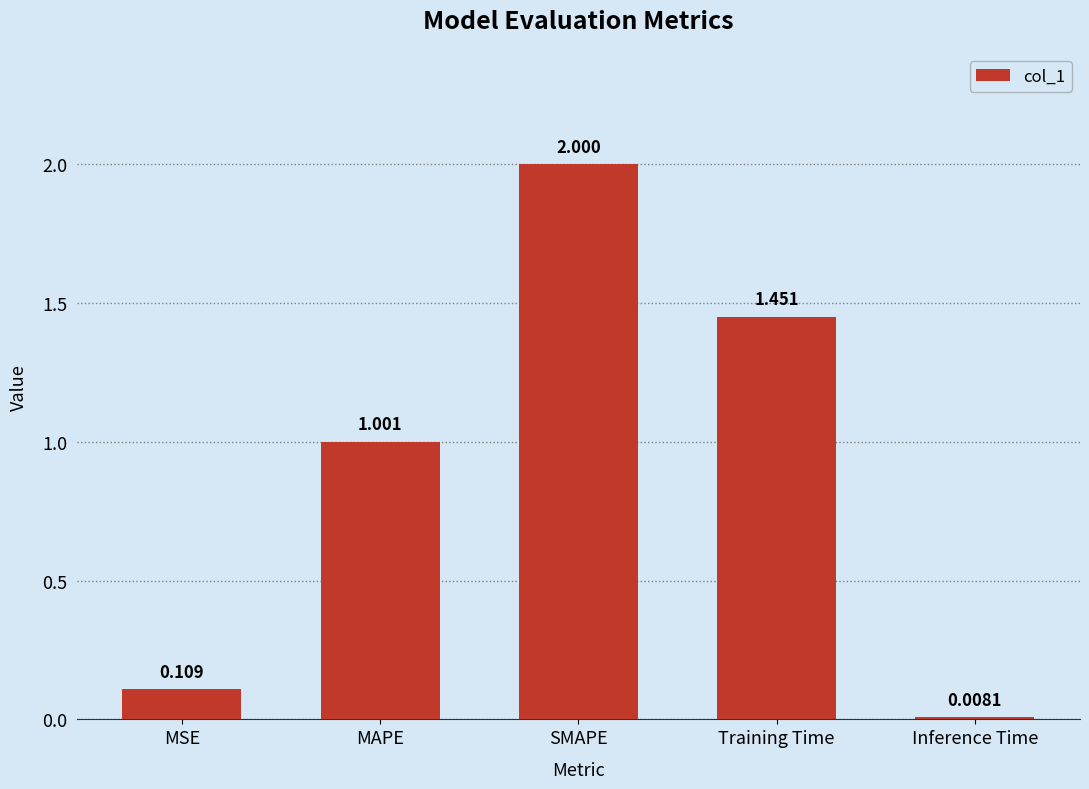

What is the greatest value displayed?

2.0